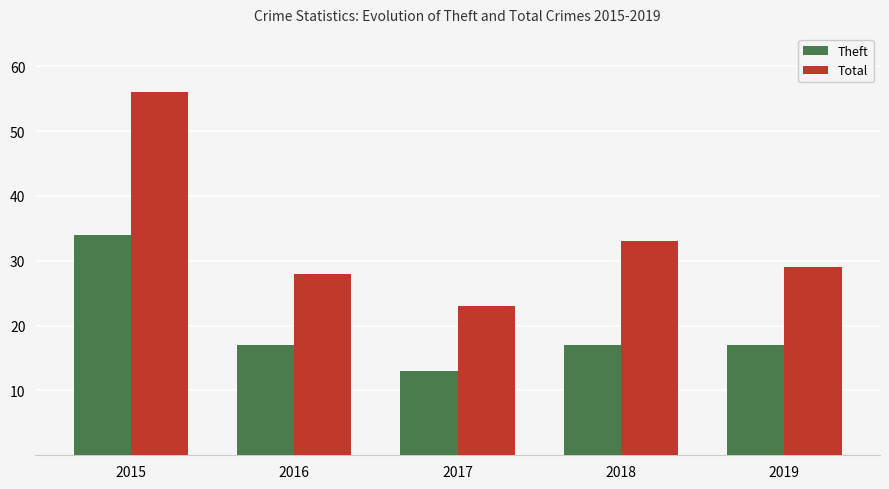

Rank the categories by Total value from lowest to highest.

2017, 2016, 2019, 2018, 2015